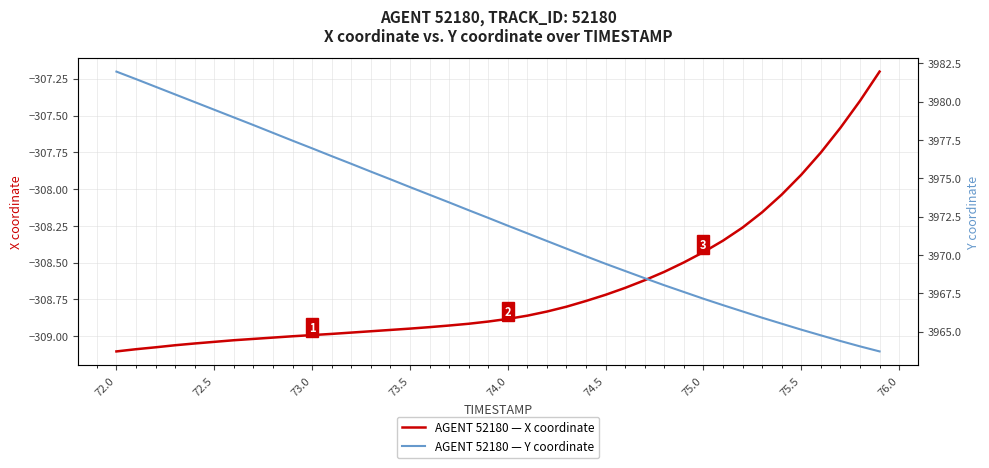

Which series has the largest total across all categories?

AGENT 52180 — Y coordinate